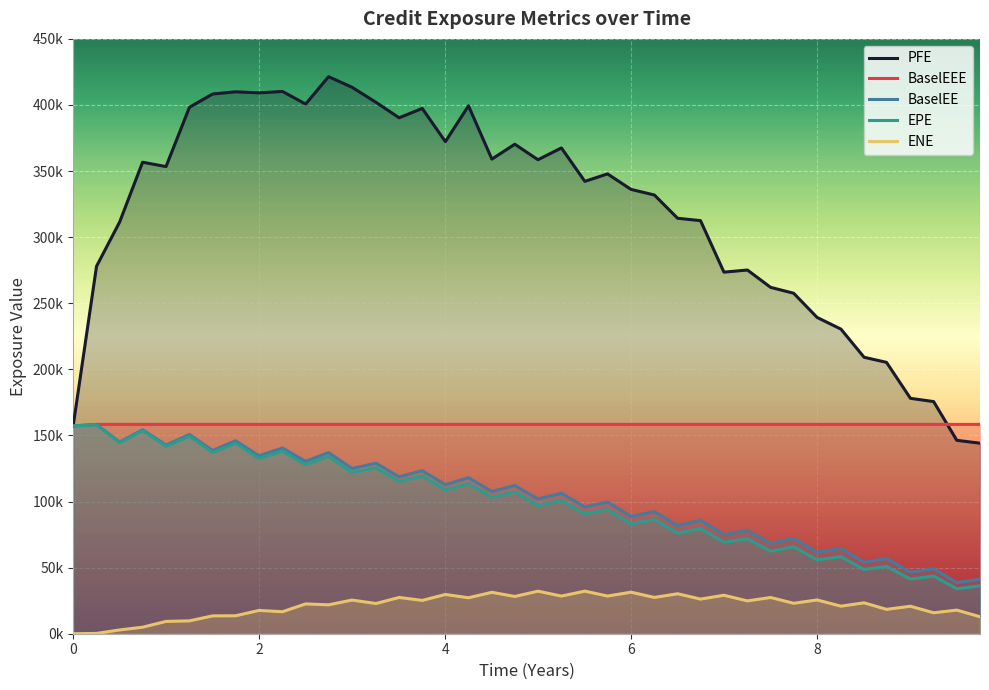

Does the chart display data point markers on the line(s)?

No